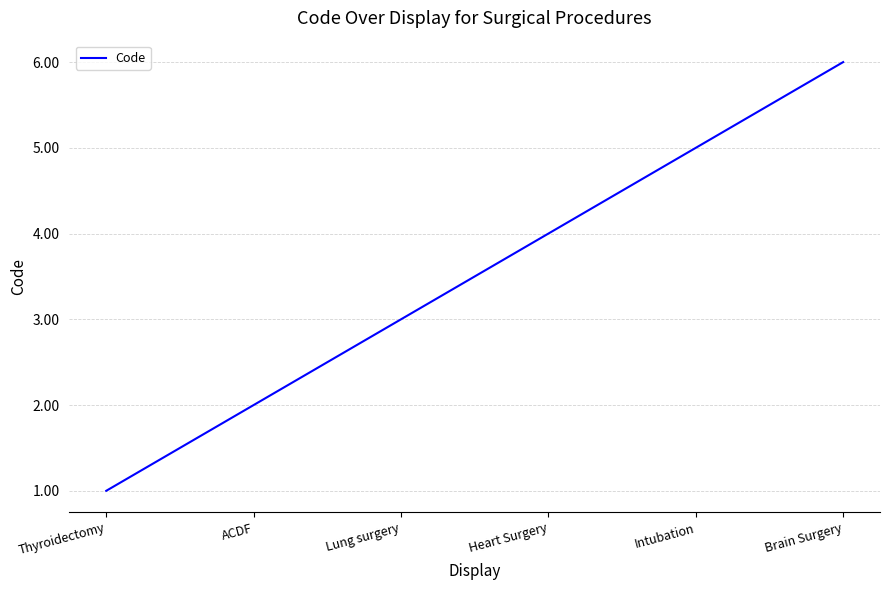

What is the change in value from ACDF to Heart Surgery?

+2